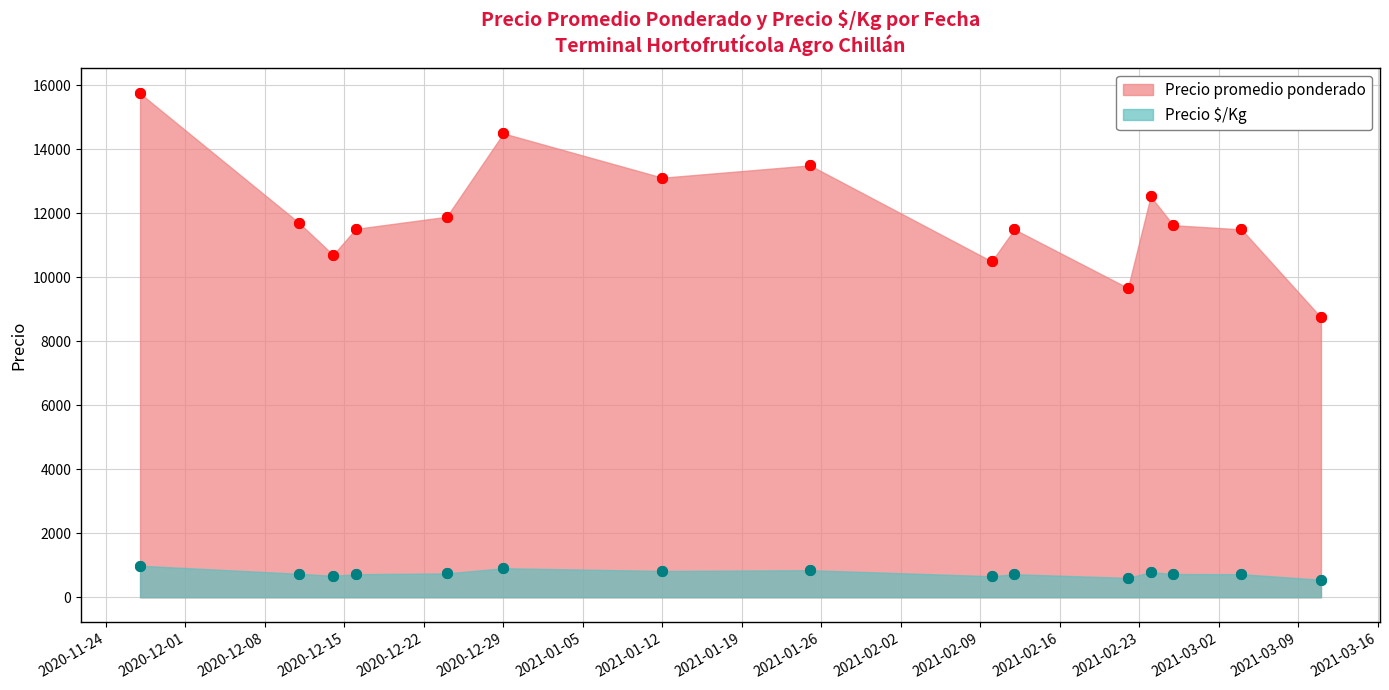

At which category does Precio promedio ponderado reach its first local peak?

2020-12-29